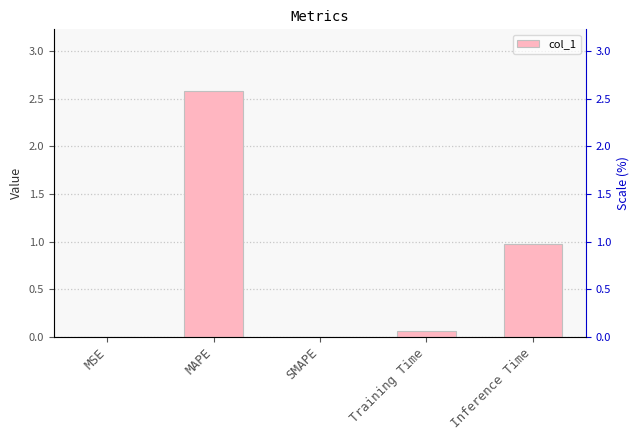

List the labels in order of value, smallest first.

SMAPE, MSE, Training Time, Inference Time, MAPE